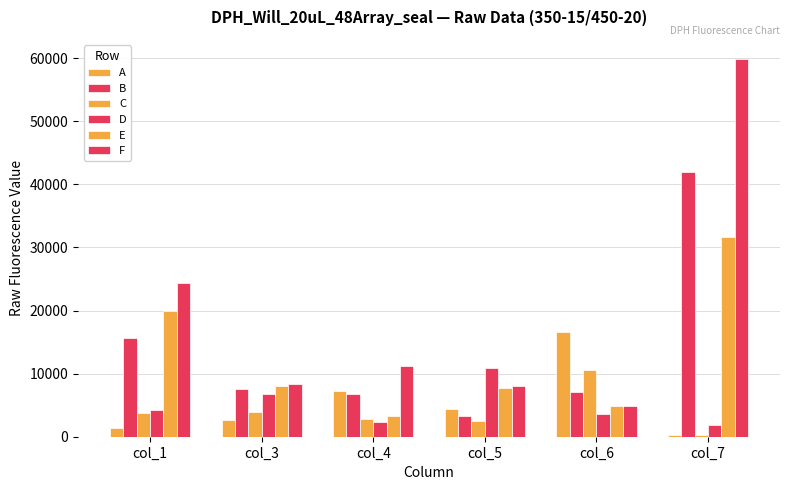

What is the highest value of the C series?

10514